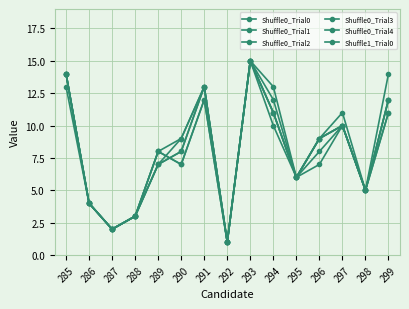

How many lines are shown in the chart?

6